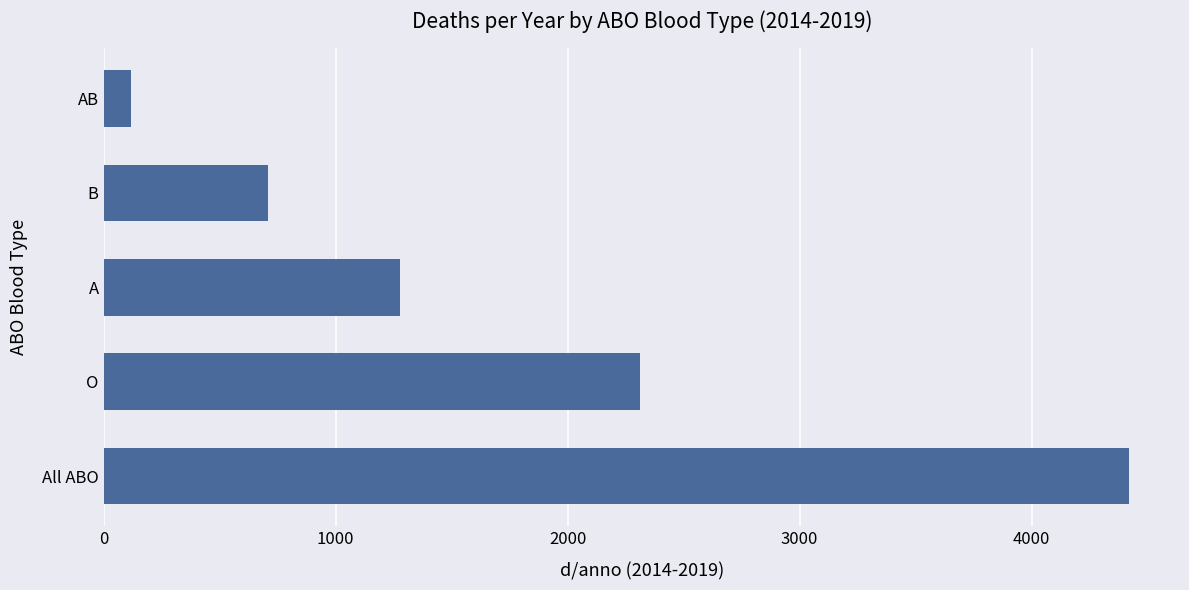

Count the number of categories in the chart.

5